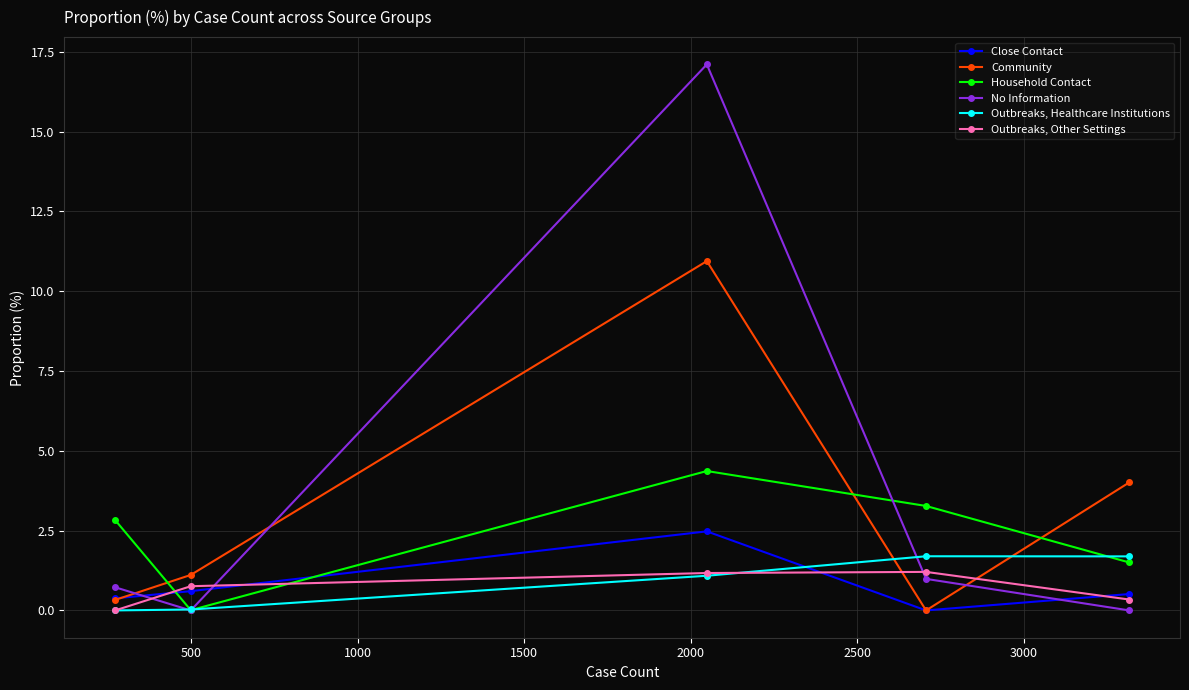

What is the greatest value displayed?

17.1